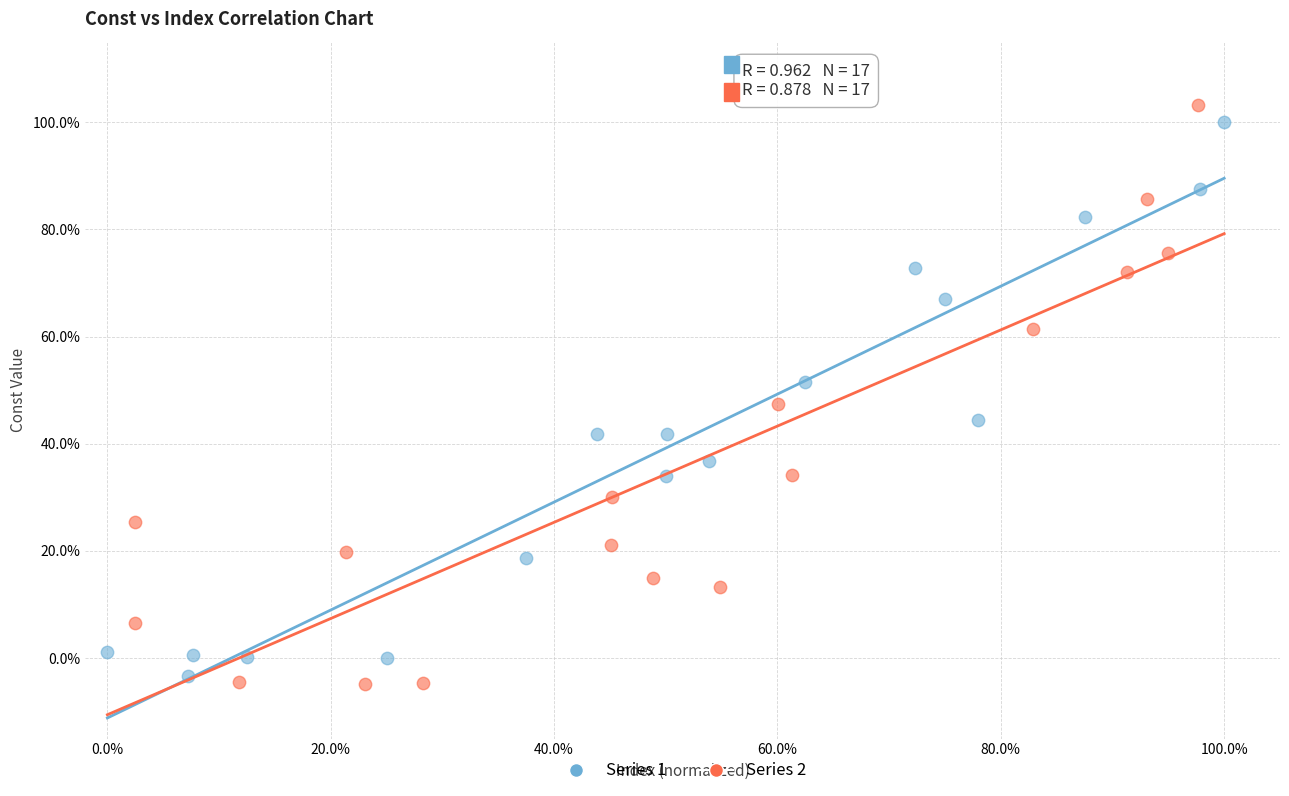

Which series has the widest spread of Y values?

Series 2